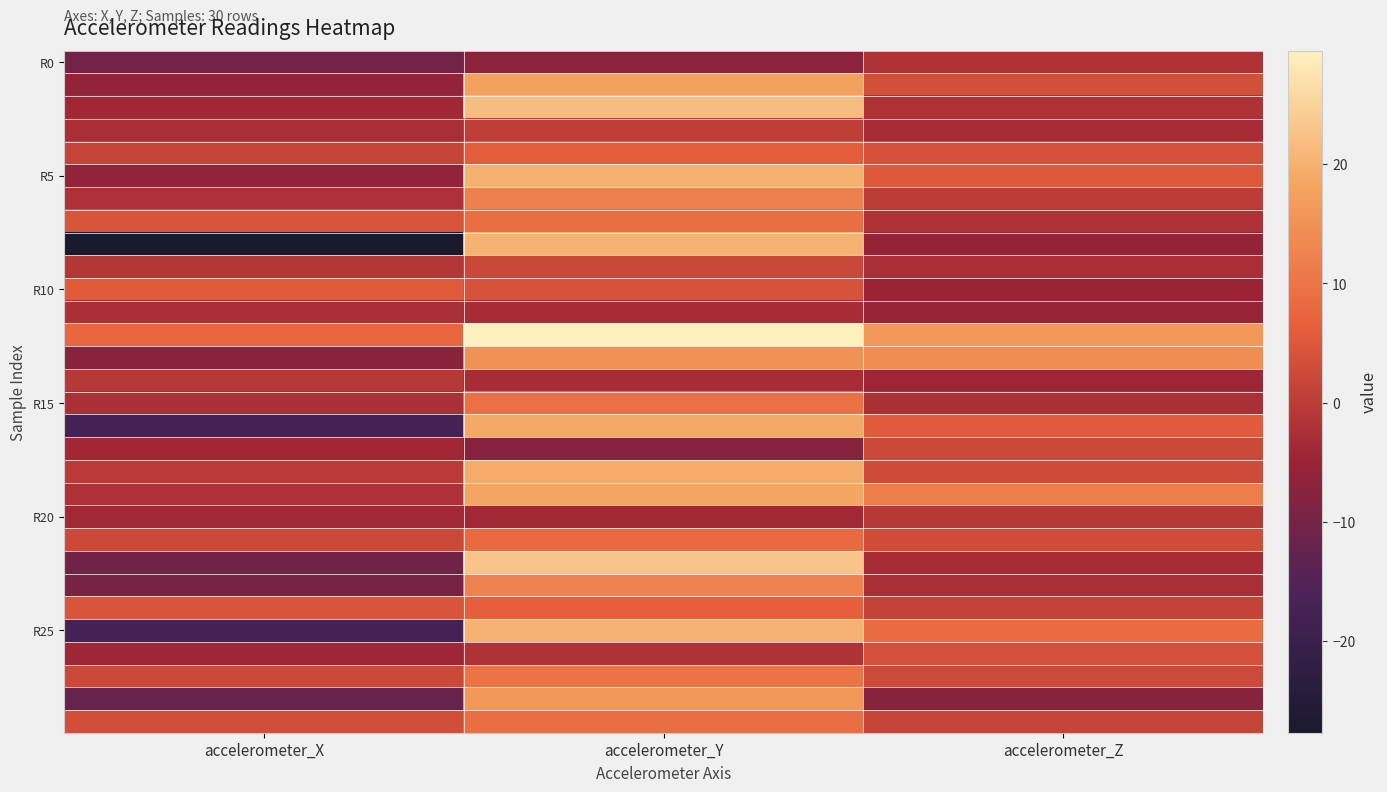

What is the minimum value shown in the chart?

-27.7